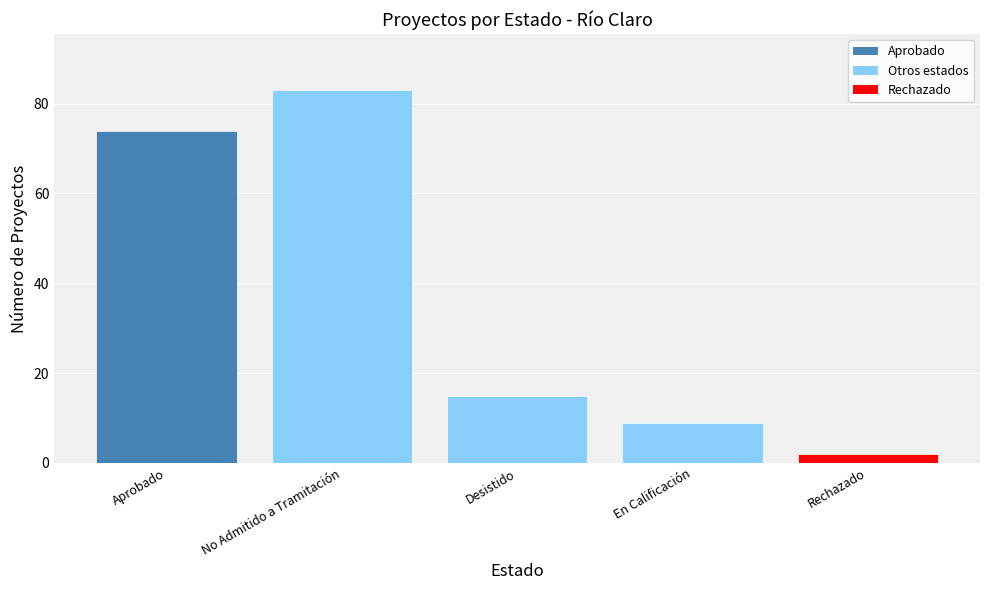

What is the sum of all values?

183